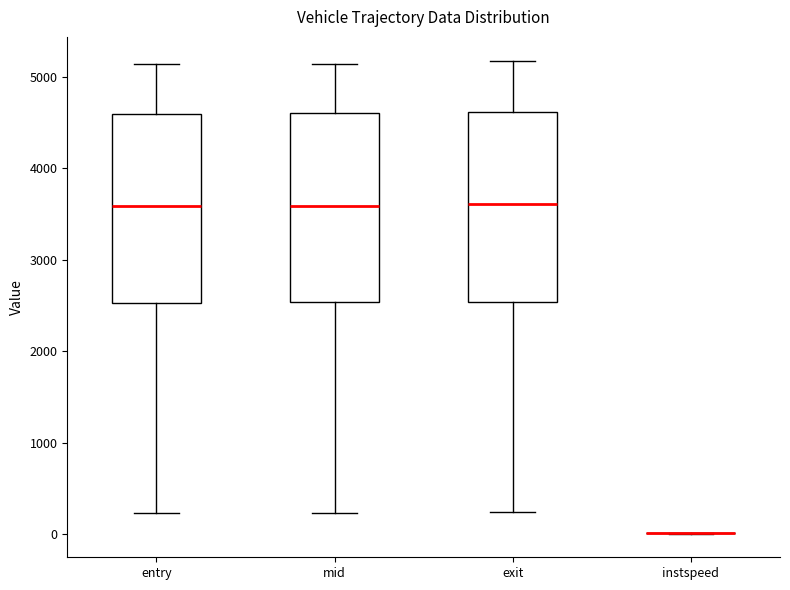

Where is the upper edge of the box for entry on the y-axis? The values are not printed on the chart, so give them approximately, as read against the axis.

4600